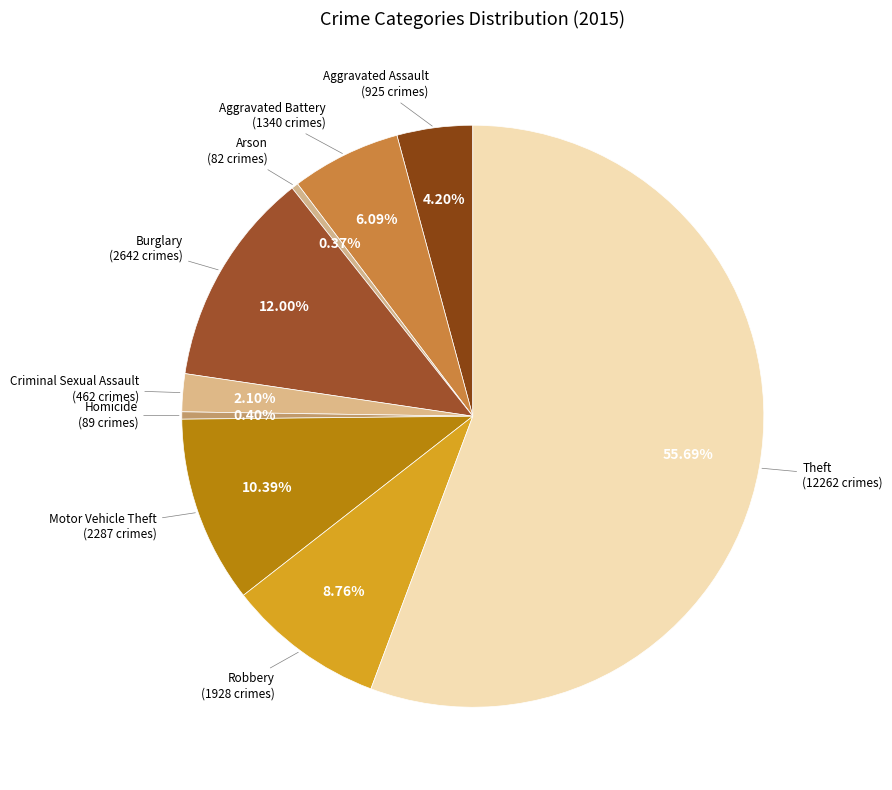

Is it true that Aggravated Battery is 1% of the pie?

False